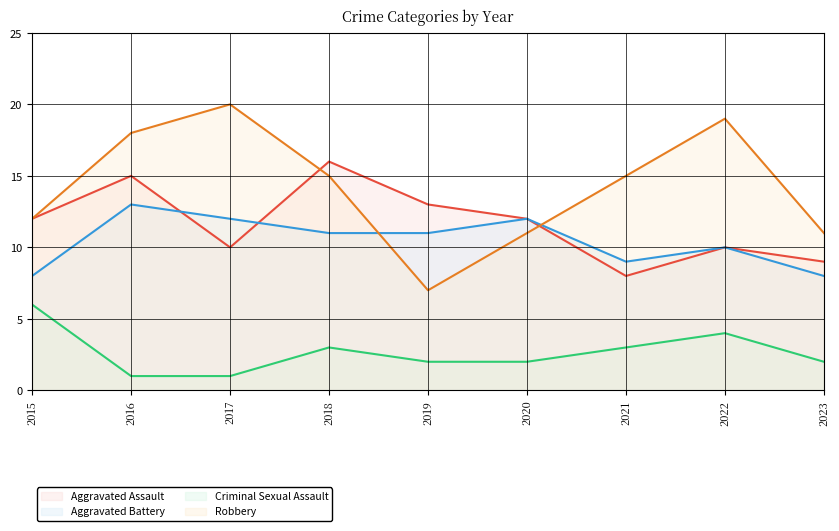

Does the chart have visible grid lines?

Yes